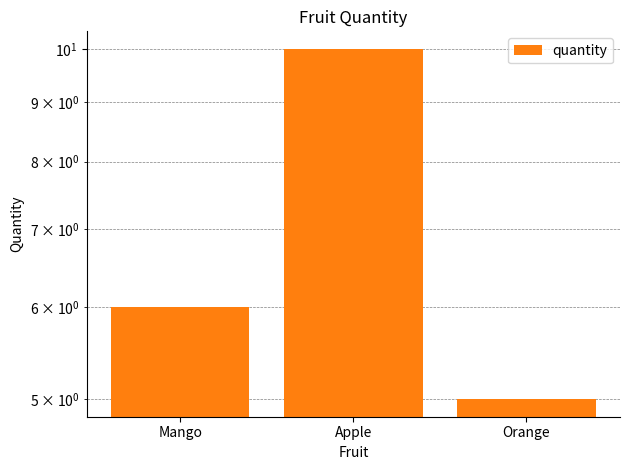

What is the greatest value displayed?

10